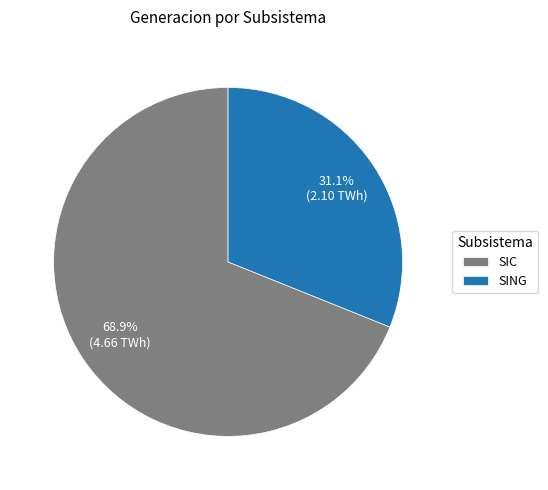

What is the ratio of the value at SIC to the value at SING?

2.2